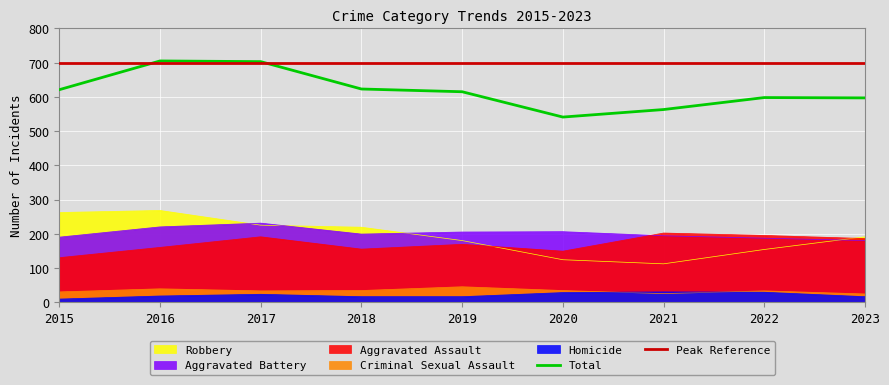

What is the difference between the highest and lowest values at 2018?

607